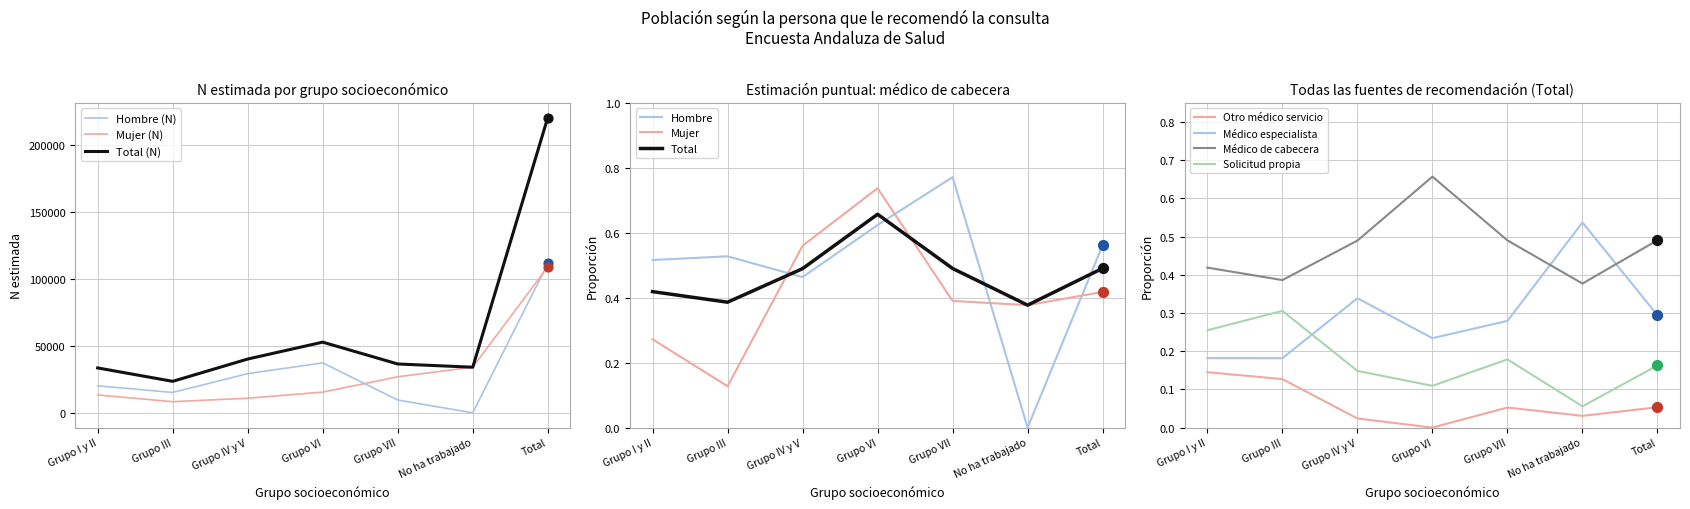

Which series has the largest Y range (max minus min)?

Total - N estimada